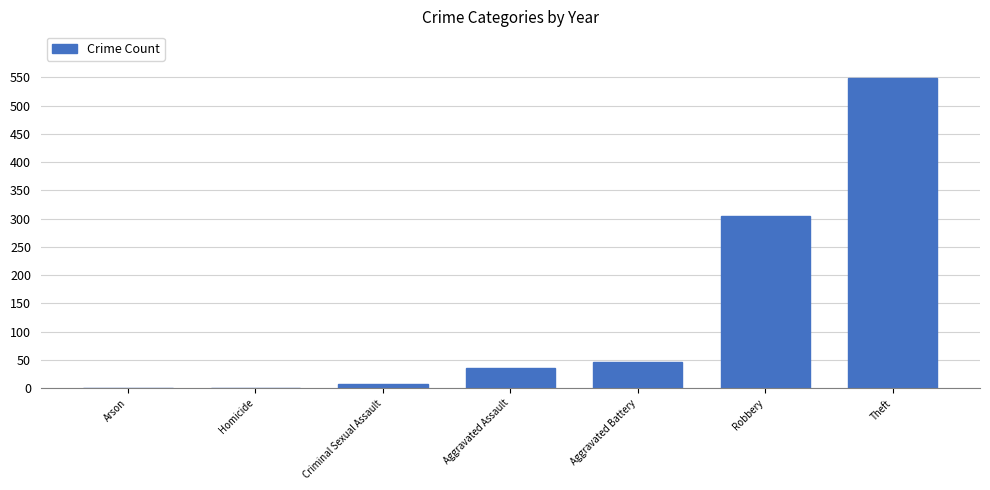

Where is the data nearest to the value 275?

Robbery